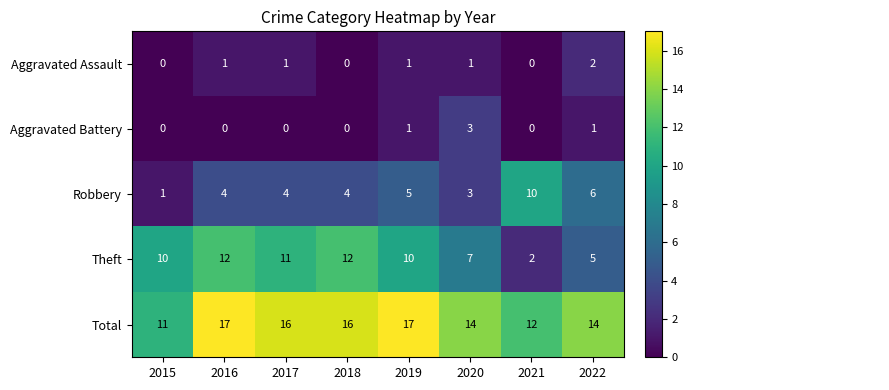

The Aggravated Battery series shows 0 at 2018. True or false?

True